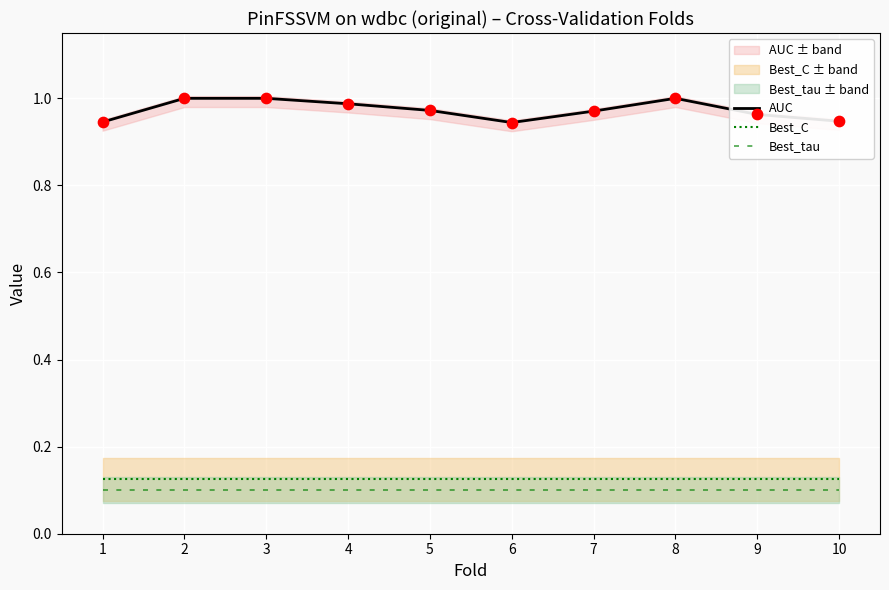

Which series has the largest total across all categories?

AUC